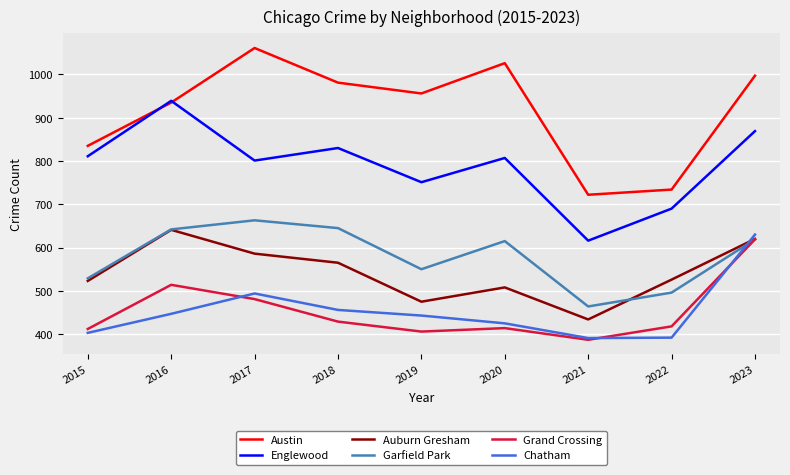

How many distinct data groups are displayed?

6